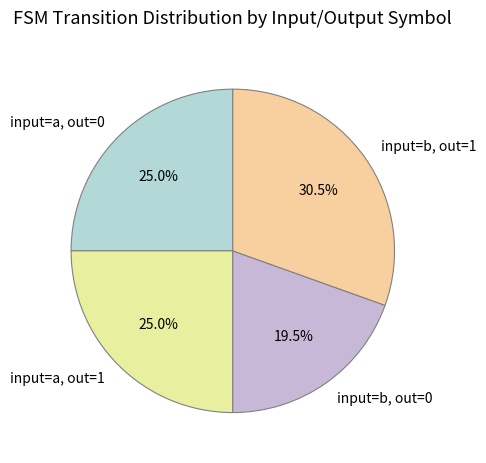

What is the ratio of the value at input=a, out=0 to the value at input=b, out=0?

1.3